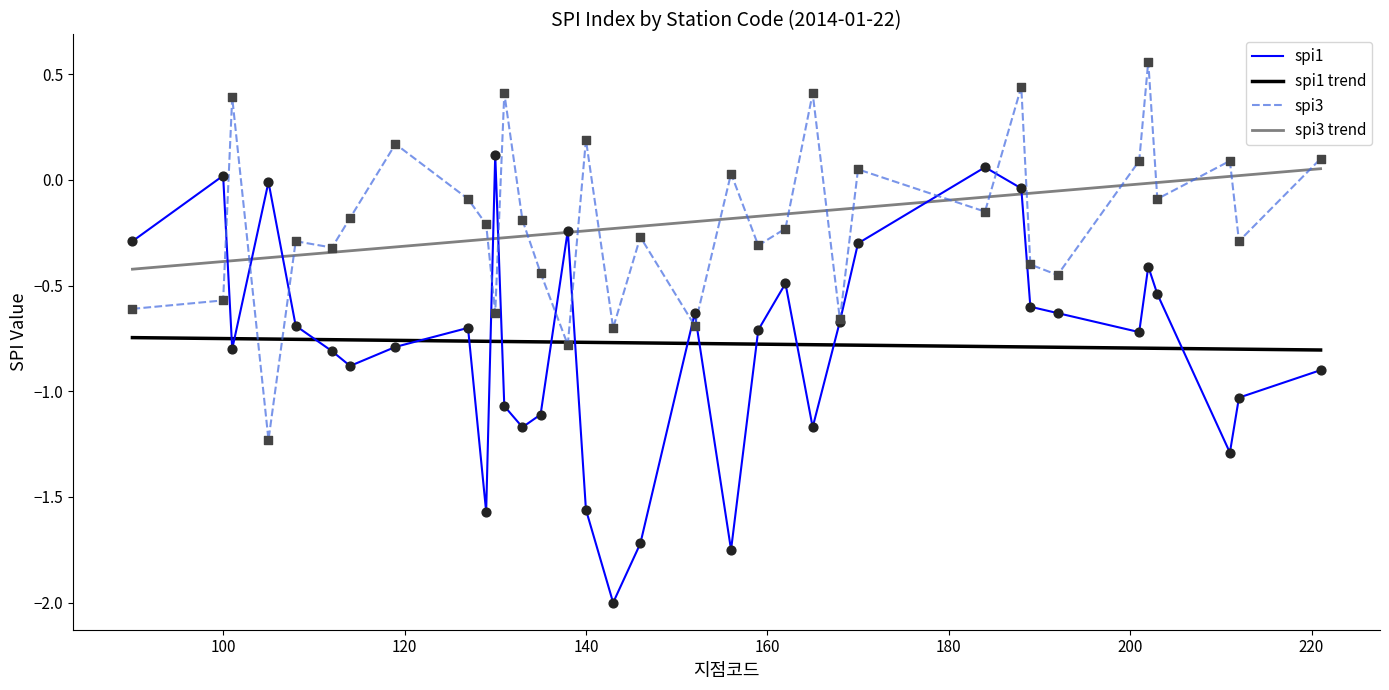

Which series has the widest spread of values?

spi1